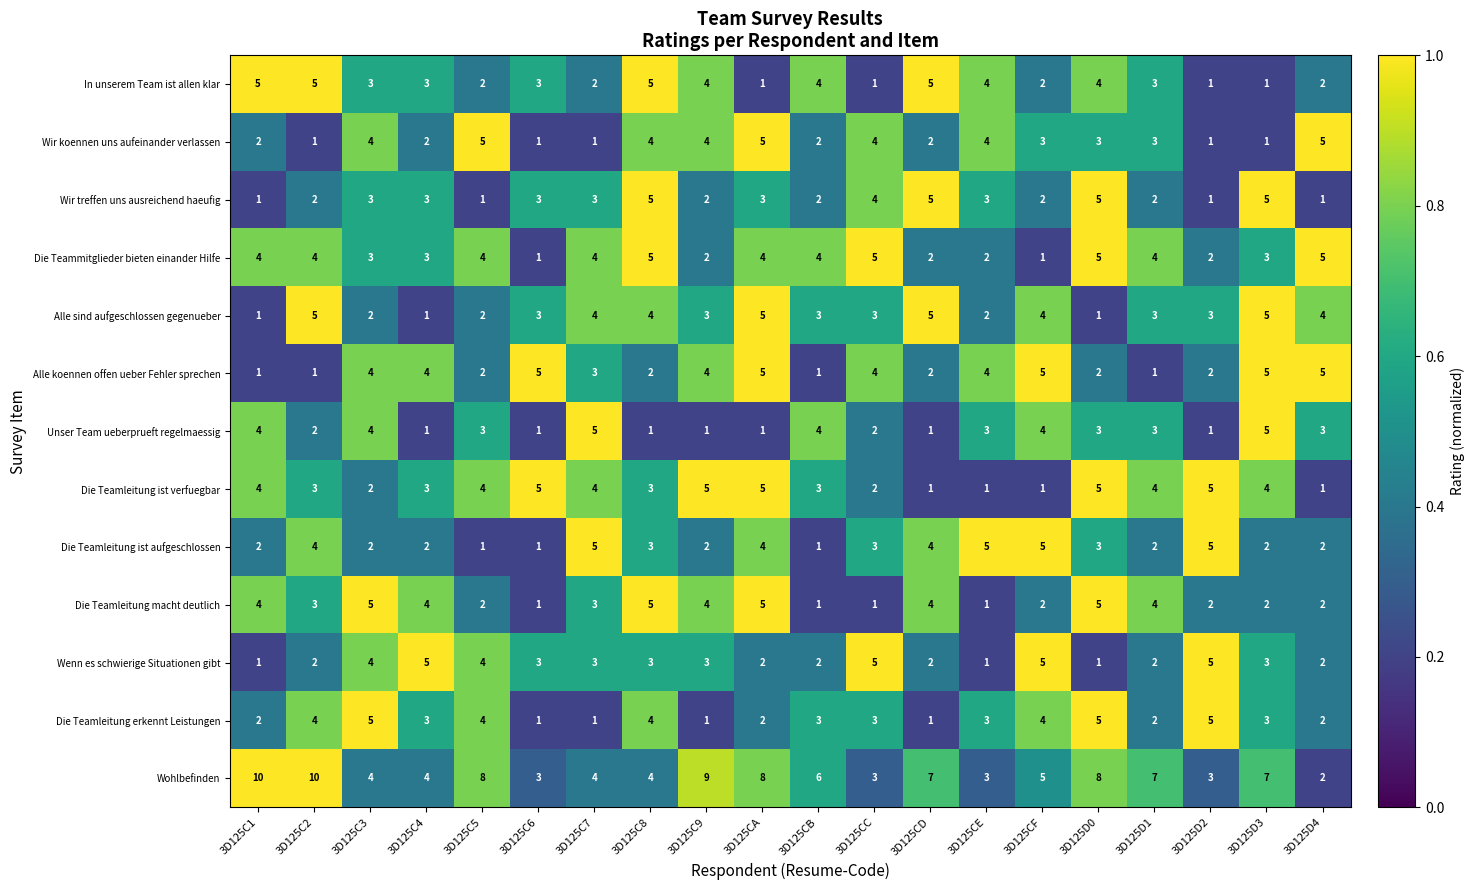

What is the difference between the second highest and minimum values in the Die Teammitglieder bieten einander Hilfe series?

4